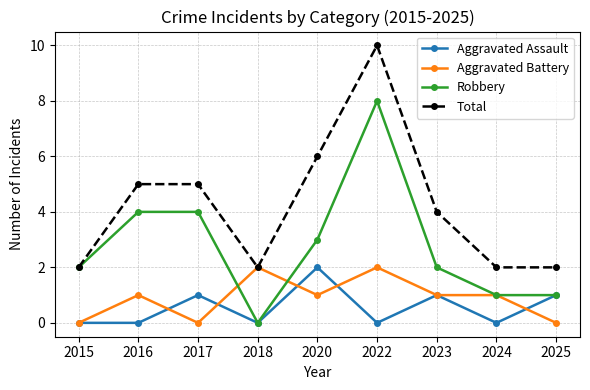

At which category does Aggravated Assault reach its first local peak?

2017